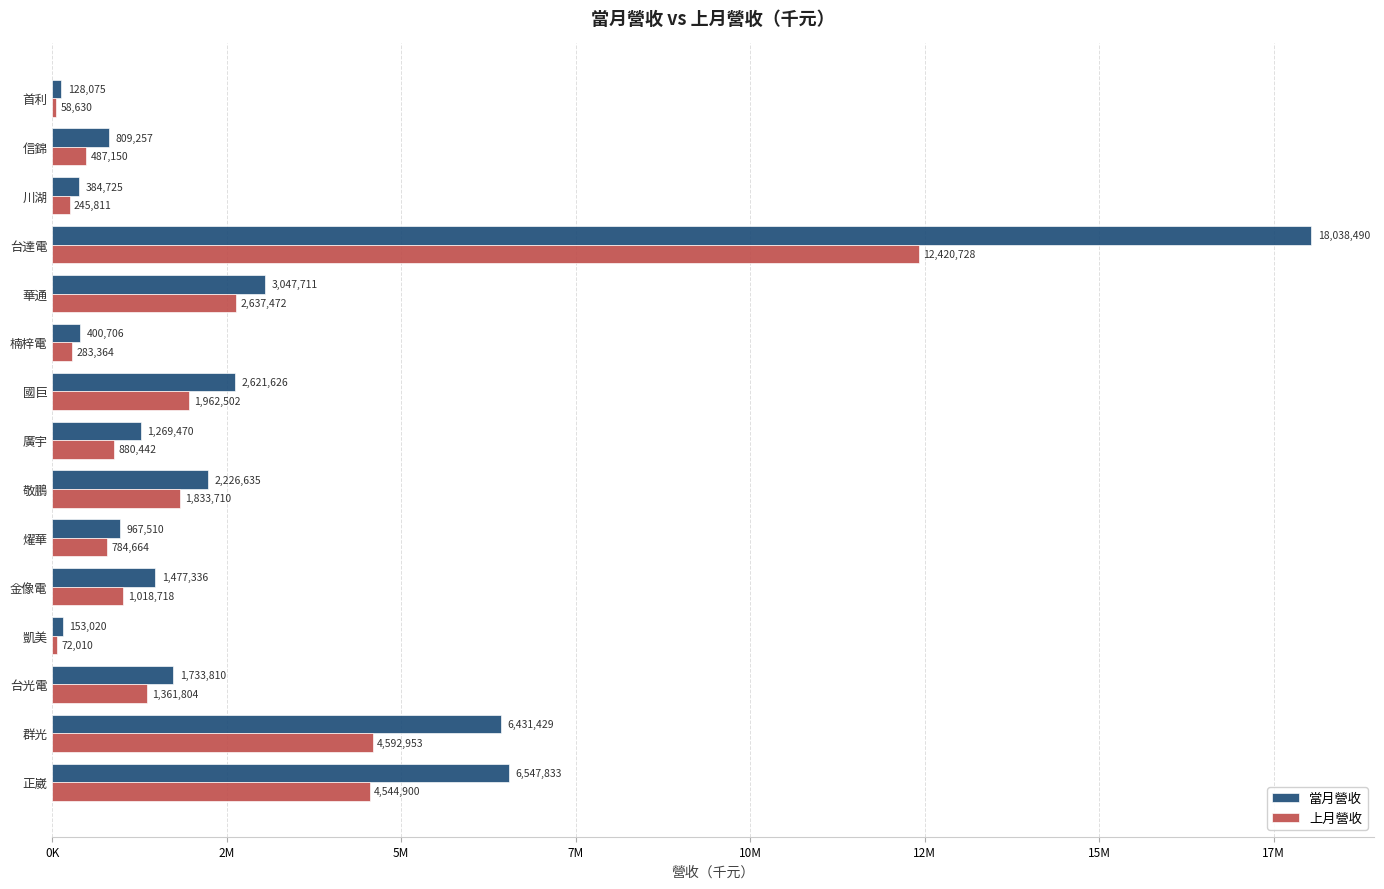

What are all the series names shown in the legend?

當月營收, 上月營收